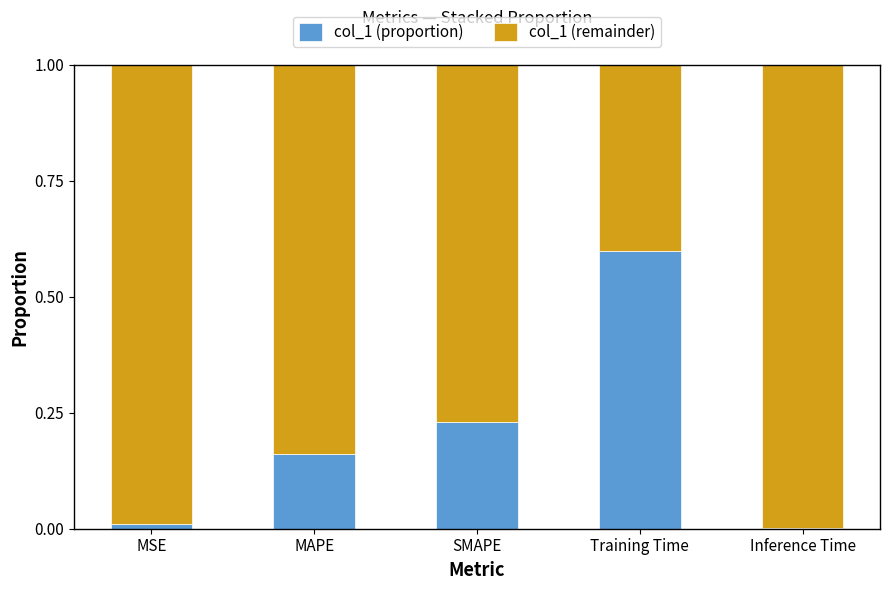

Are the bars horizontal?

No